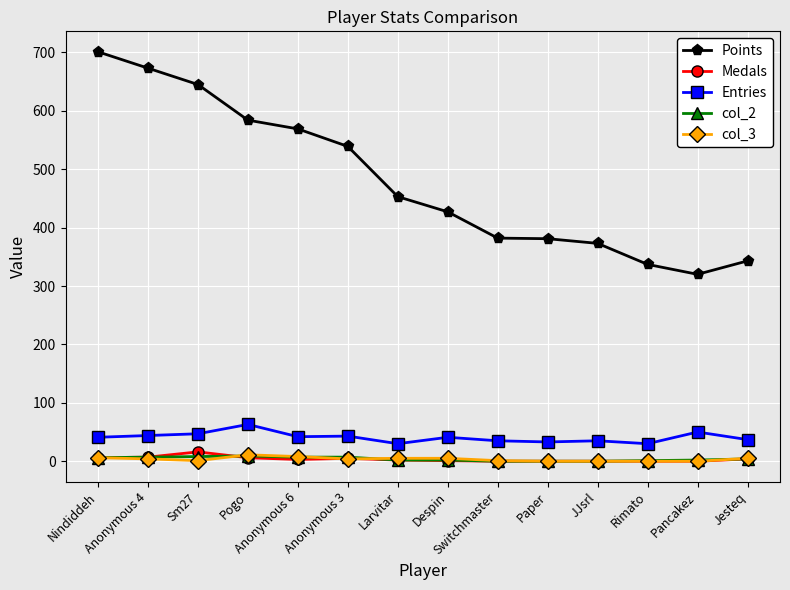

What is the maximum value for Medals?

16